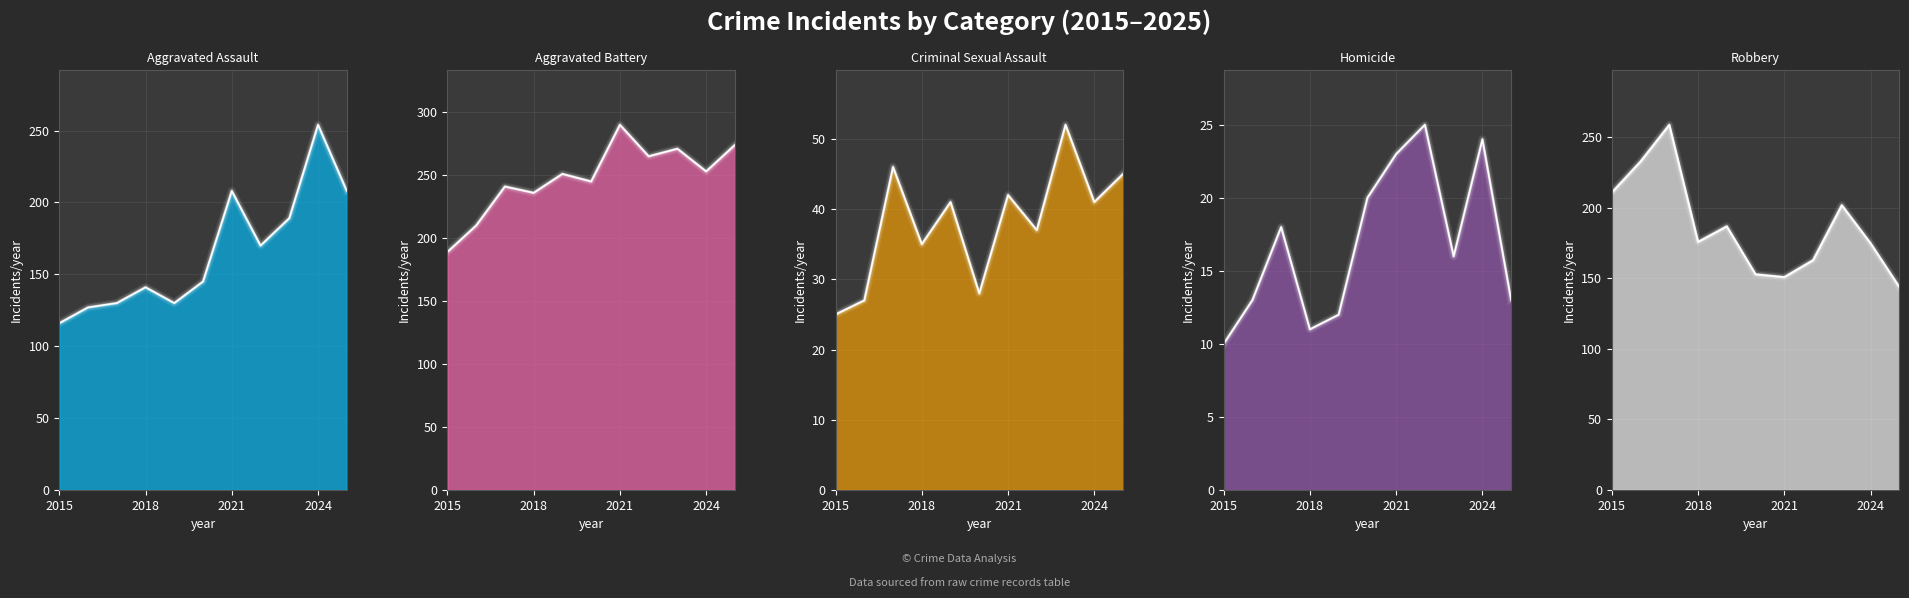

True or false: Homicide and Criminal Sexual Assault intersect in this chart.

False